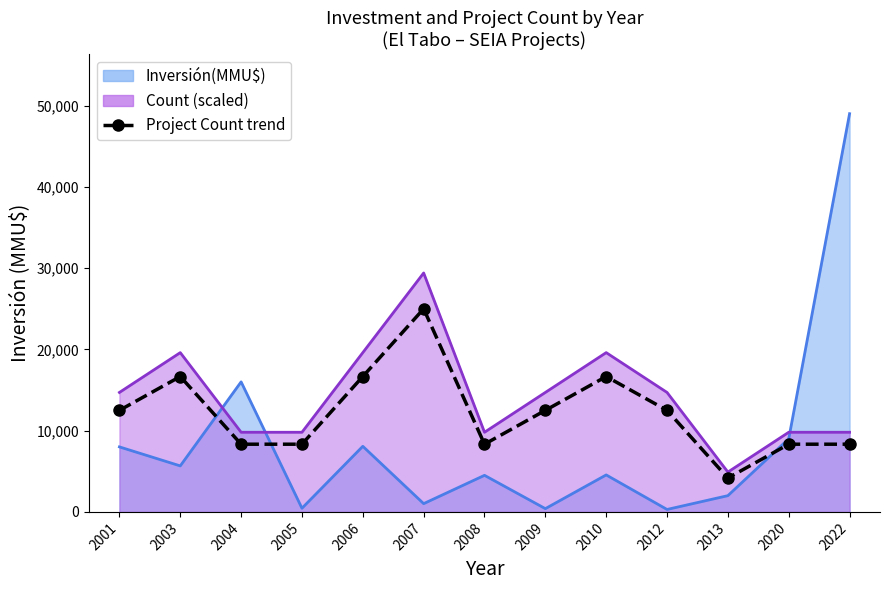

The value at 2009 is 12495. True or false?

True